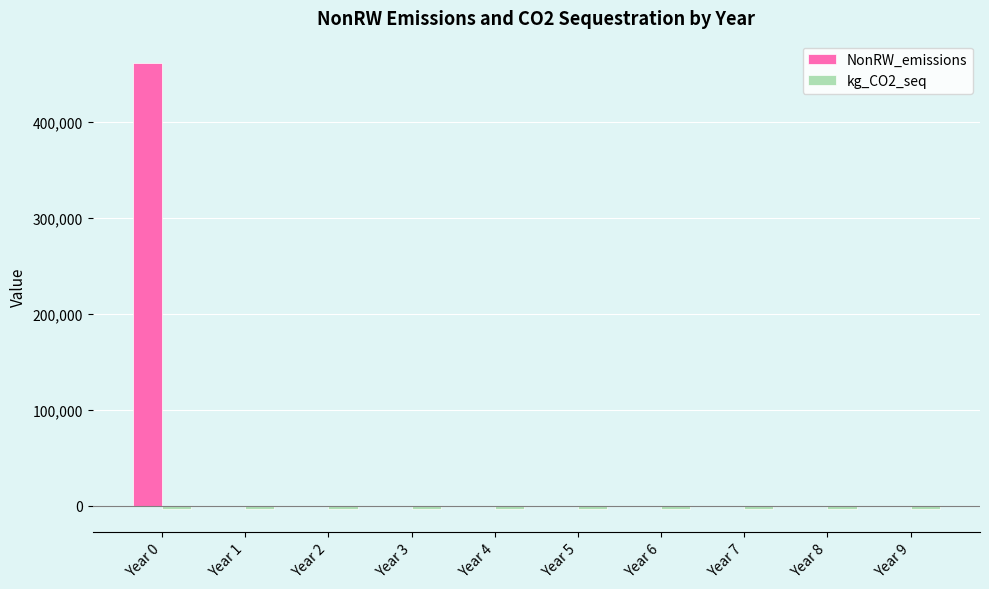

What is the sum of all NonRW_emissions values?

461589.4